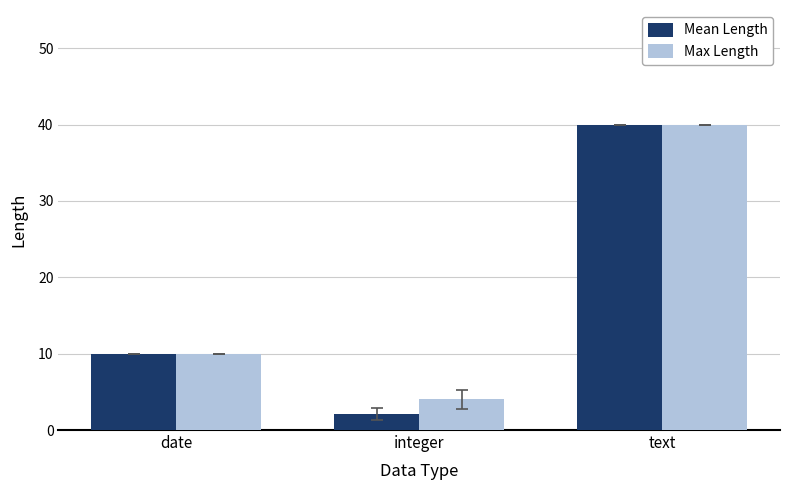

Reading left to right, extract all data points from this chart.

Mean Length: 10.0	2.1	40.0
Max Length: 10.0	4.0	40.0